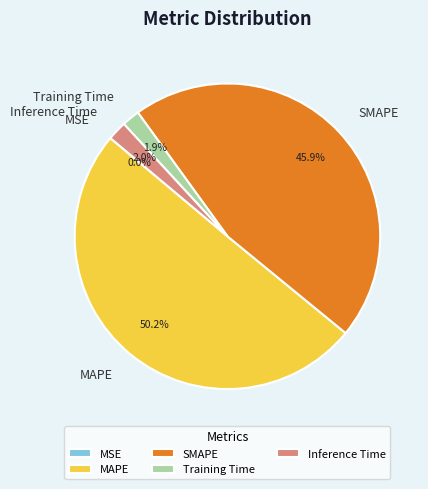

To the nearest percent, what is the difference between the Inference Time and SMAPE slice percentages?

44%